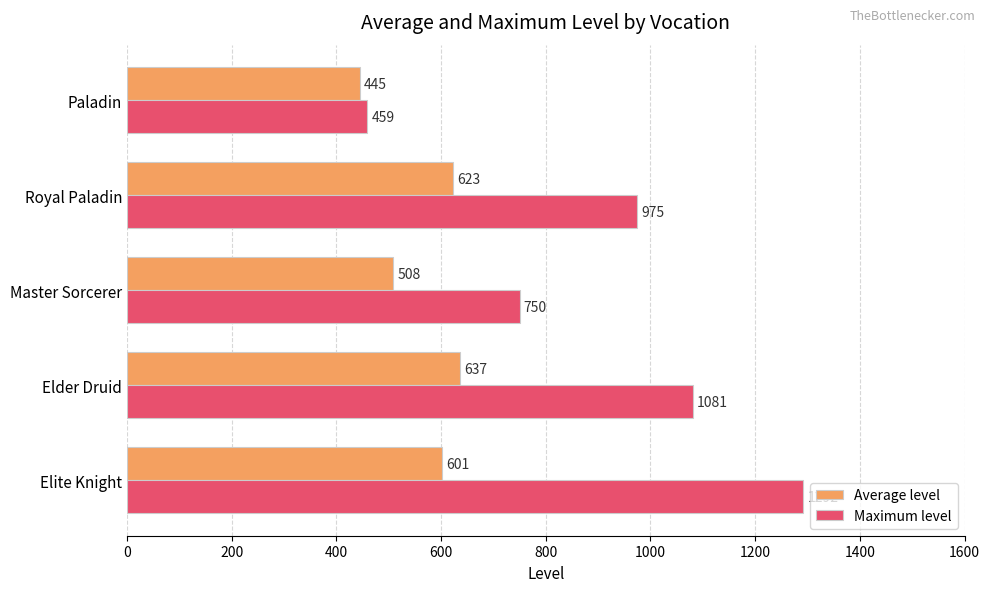

What is the sum of all Average level values?

2813.7